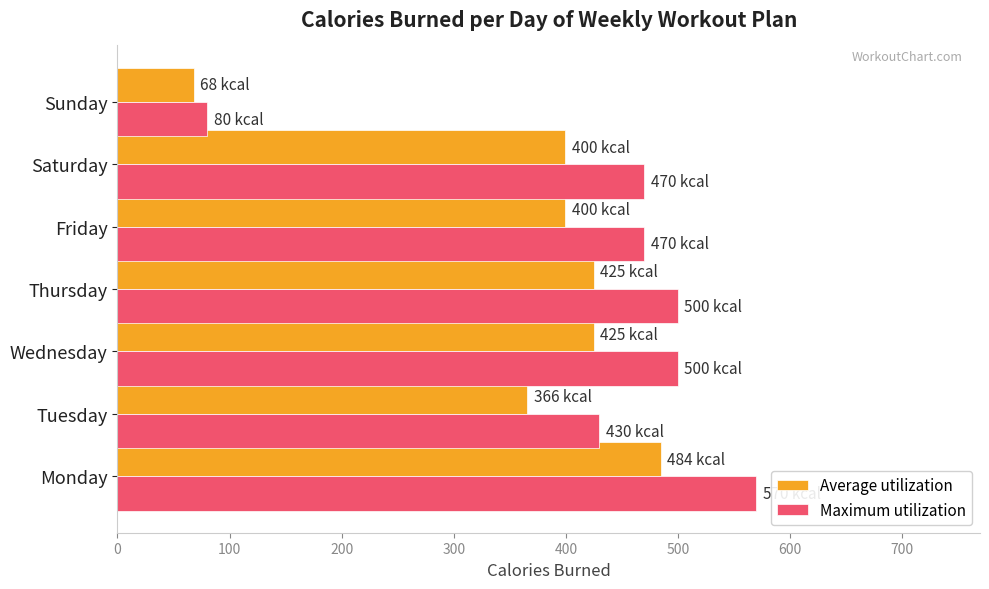

What is the difference between the highest and lowest values at Friday?

70.5